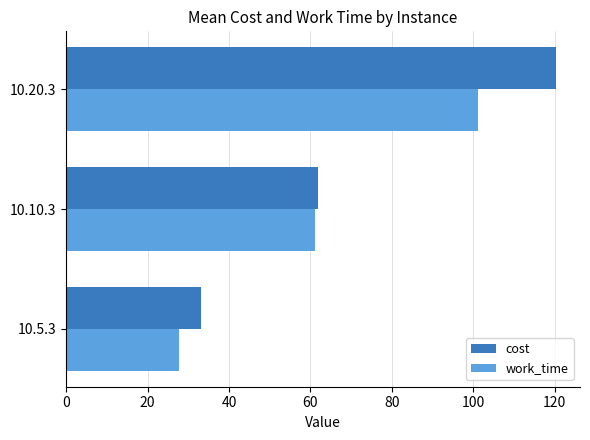

What is the average value of the cost series?

71.7